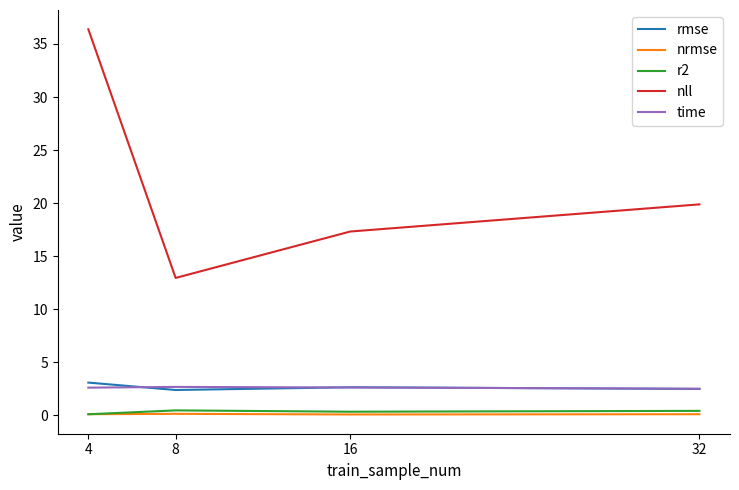

Is the value of nll at 8 greater than the value of rmse at 32?

Yes